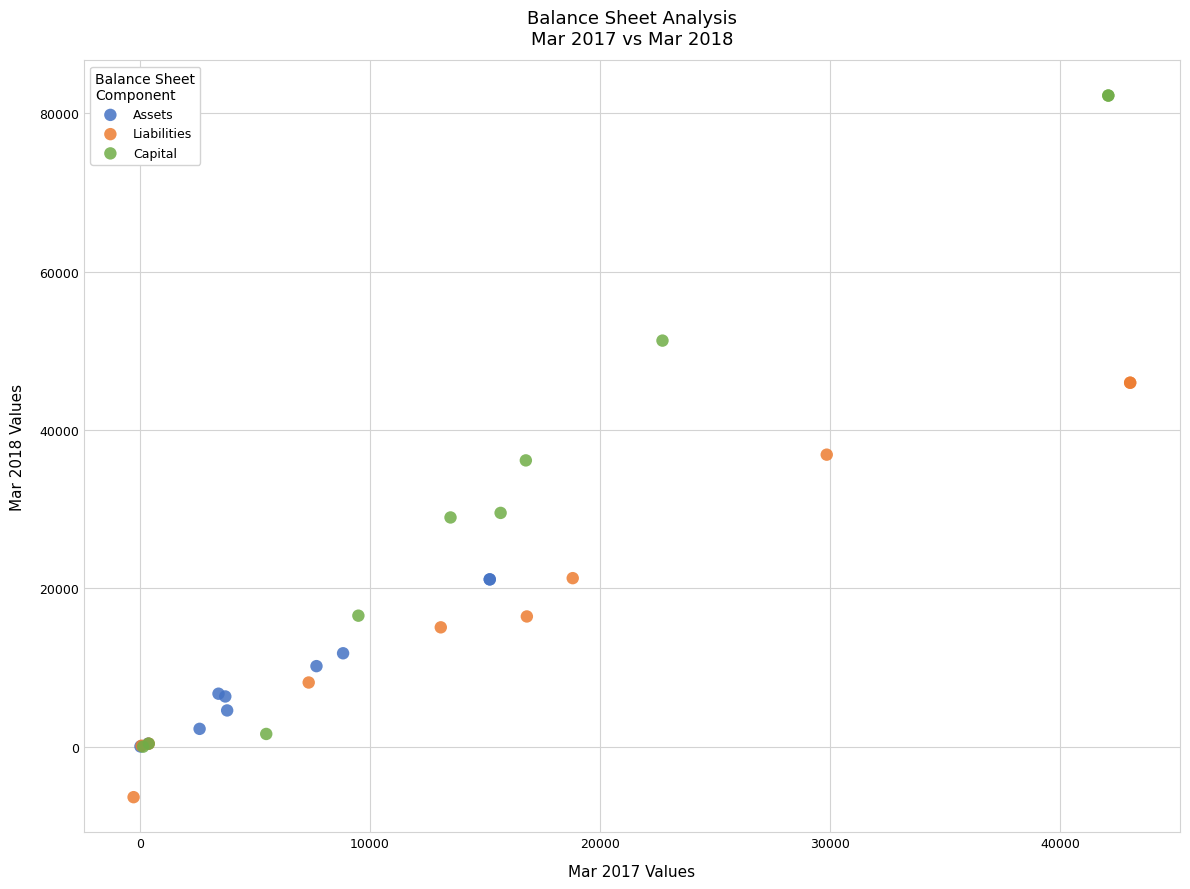

Which series reaches the maximum Y coordinate?

Capital